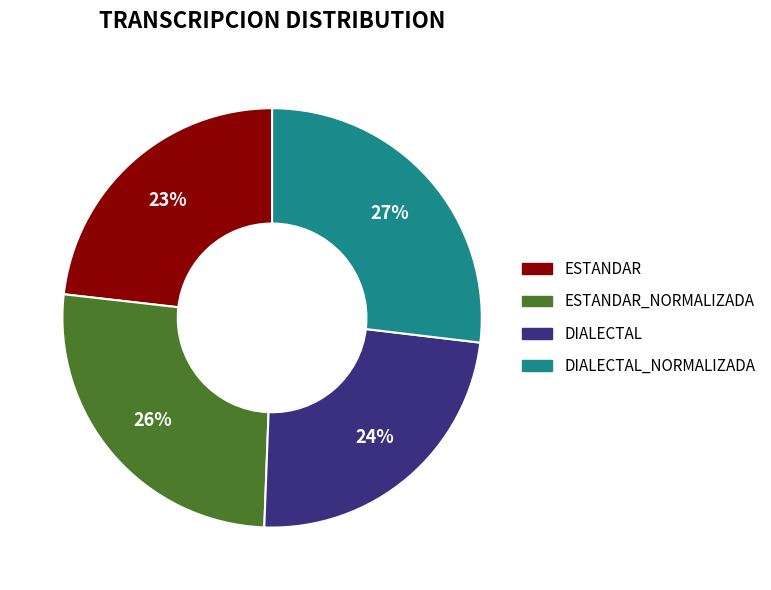

Does any single category account for the majority?

No